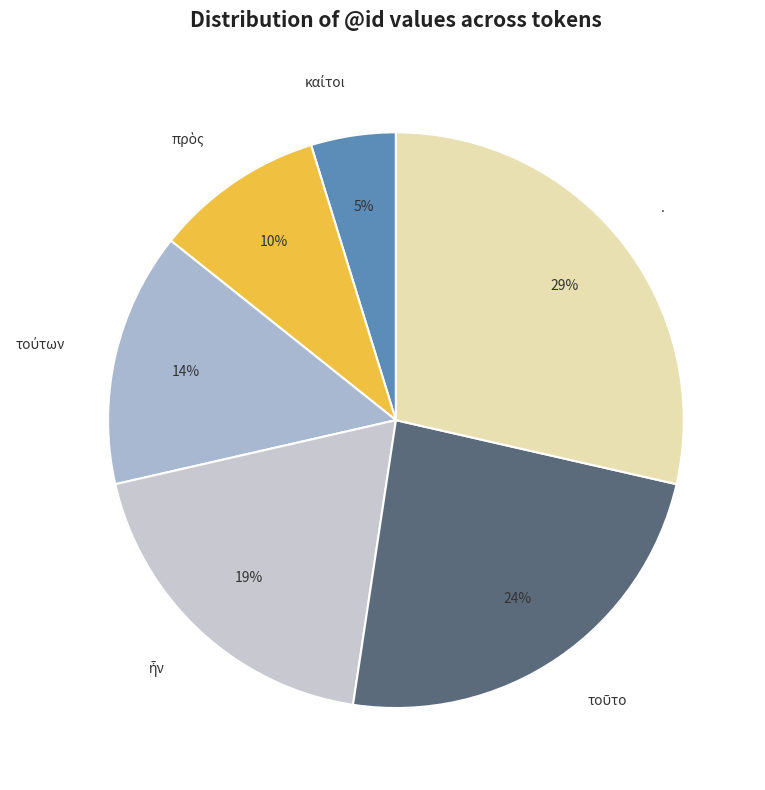

To the nearest percent, what is the average slice percentage?

17%